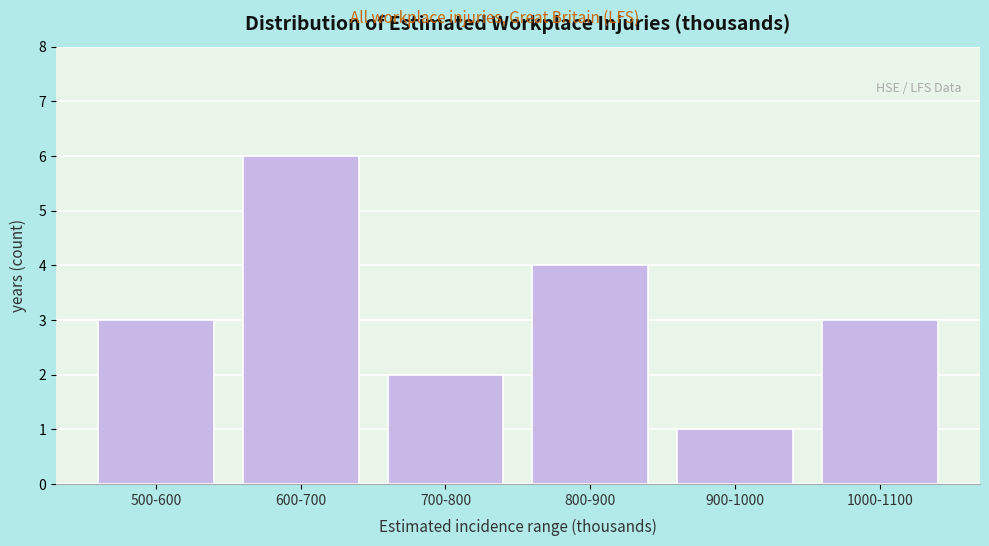

Reading left to right, extract all data points from this chart.

3	6	2	4	1	3